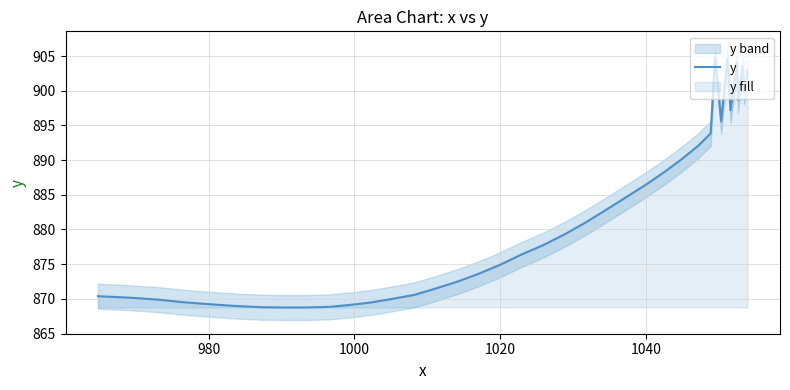

What is the maximum value for y?

904.8